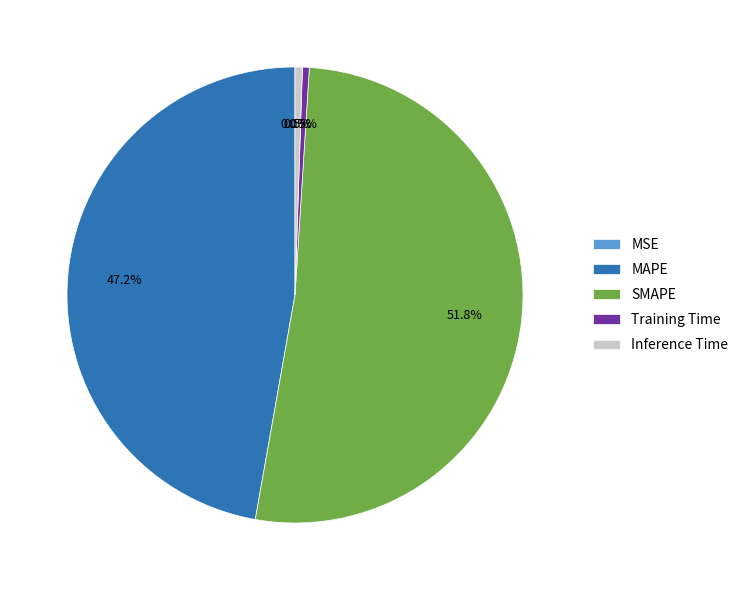

Does Training Time account for over 50% of the chart?

No